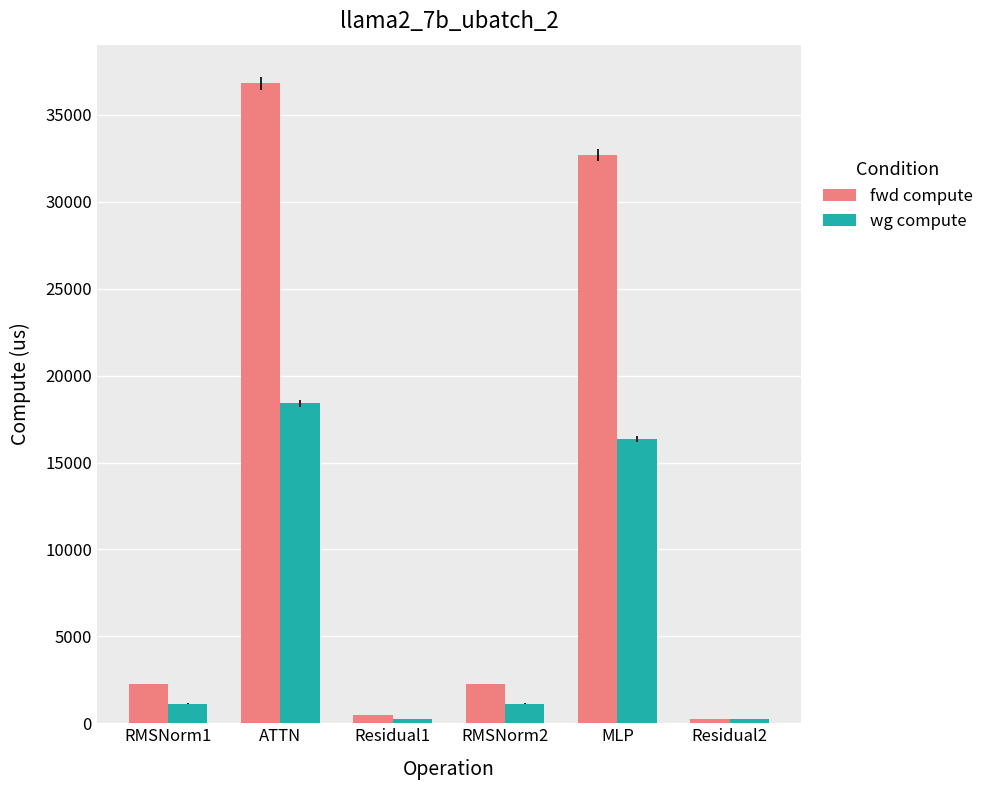

What is the difference between the wg compute values at MLP and ATTN?

2064.4